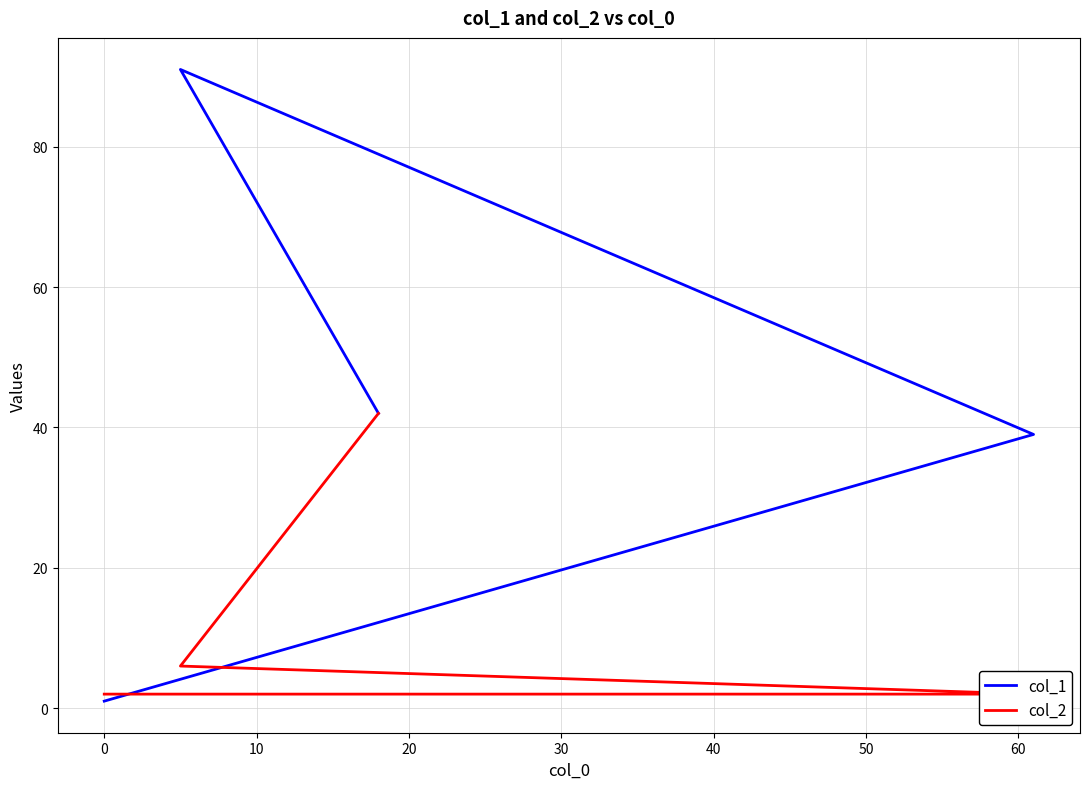

How many distinct data groups are displayed?

2